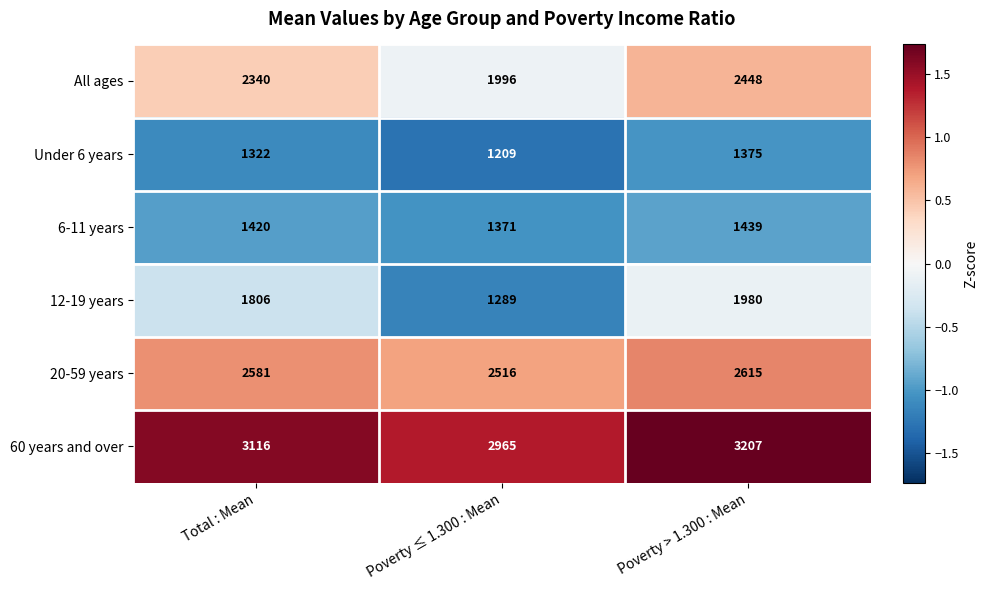

The value of 12-19 years at Poverty ≤ 1.300 : Mean is 1849. True or false?

False